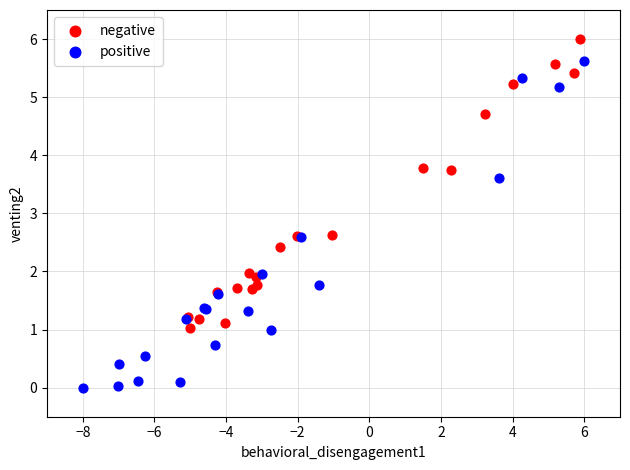

Which series reaches the maximum Y coordinate?

negative